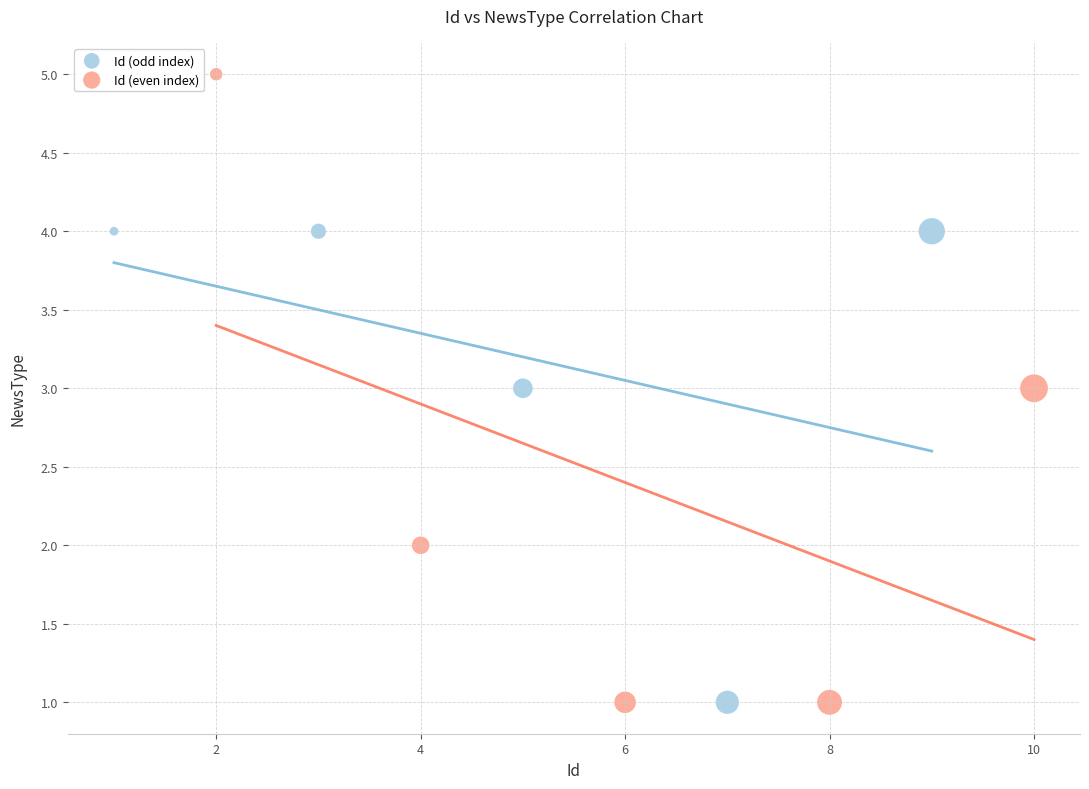

What are all the series names shown in the legend?

Id (odd index), Id (even index)